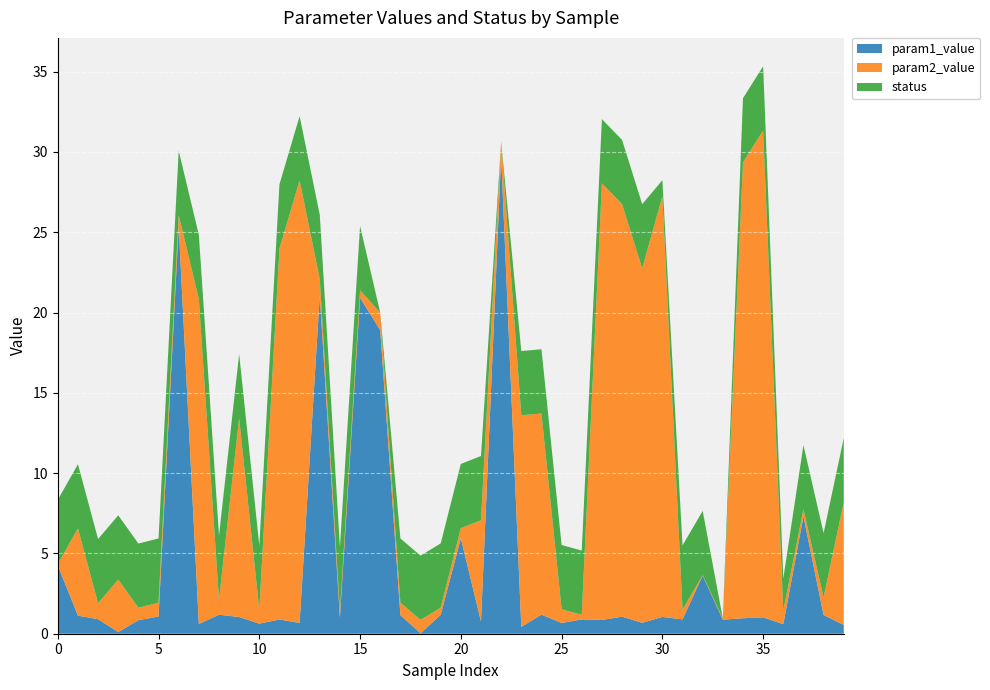

Reading left to right, transcribe all the data shown in this chart.

param1_value: 4.3	1.1	0.9	0.1	0.8	1.1	25.4	0.6	1.2	1.0	0.6	0.9	0.7	21.1	1.0	20.9	18.9	1.2	0.0	1.2	5.9	0.8	29.7	0.4	1.2	0.7	0.9	0.9	1.1	0.7	1.0	0.9	3.6	0.9	1.0	1.0	0.6	7.3	1.2	0.5
param2_value: 0.1	5.4	1.0	3.3	0.8	0.9	0.7	20.2	0.9	12.4	0.9	23.1	27.6	1.0	0.4	0.5	1.1	0.8	0.8	0.4	0.6	6.3	0.9	13.2	12.5	0.9	0.3	27.2	25.7	22.1	26.2	0.6	0.0	0.1	28.4	30.3	0.8	0.4	1.1	7.6
status: 4.0	4.0	4.0	4.0	4.0	4.0	4.0	4.0	4.0	4.0	4.0	4.0	4.0	4.0	4.0	4.0	0.0	4.0	4.0	4.0	4.0	4.0	0.0	4.0	4.0	4.0	4.0	4.0	4.0	4.0	1.0	4.0	4.0	0.0	4.0	4.0	2.0	4.0	4.0	4.0